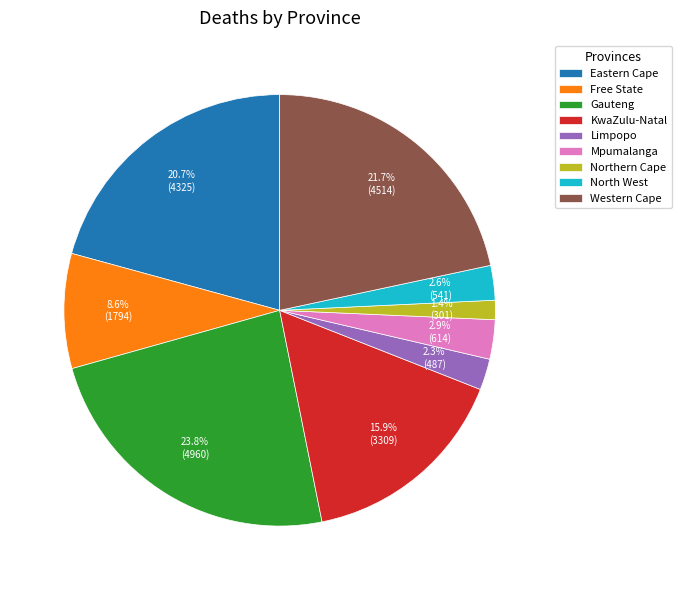

Combined, do Northern Cape and Eastern Cape account for over 50%?

No